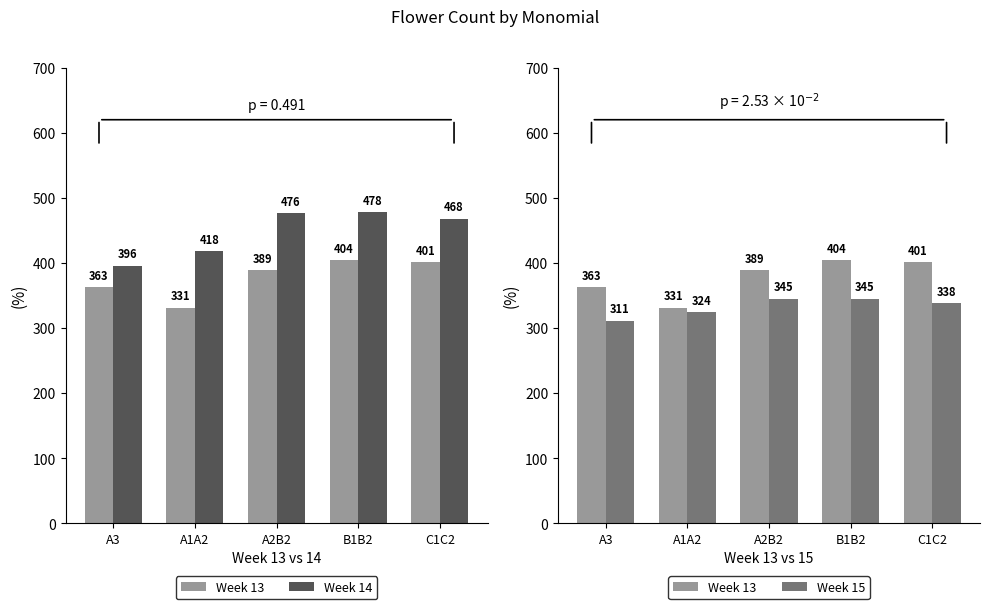

What is the spread (max minus min) of values at A1A2?

94